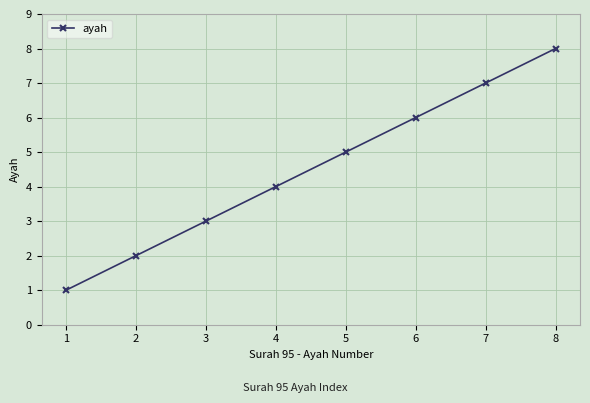

What is the value of the 6th point from the left?

6